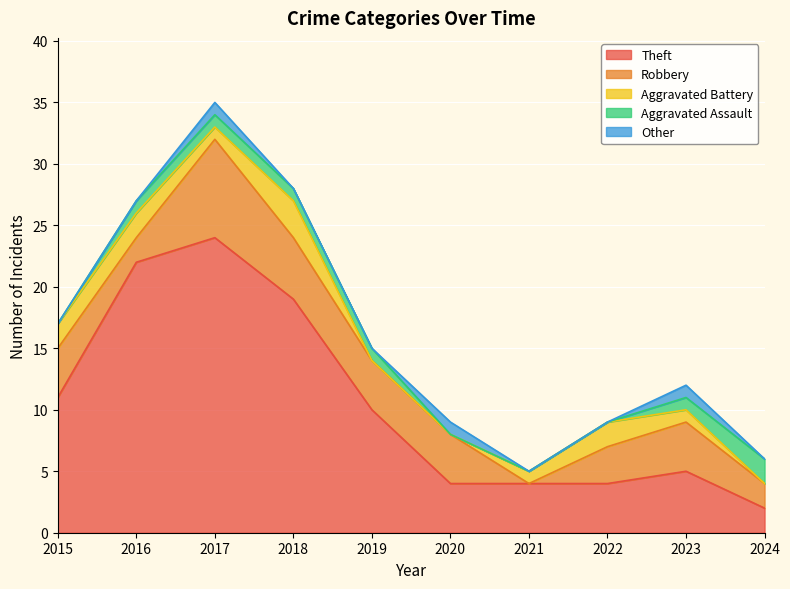

At which category does the chart reach its peak across all series?

2017